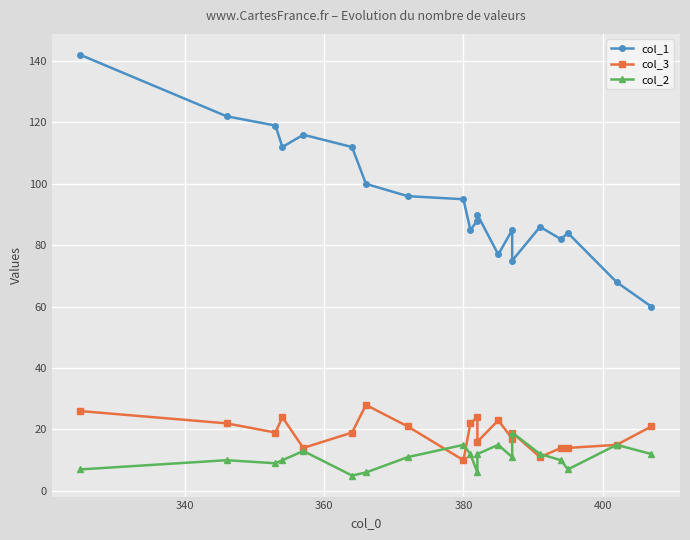

Read the col_2 value at 380, to the nearest 10.

20